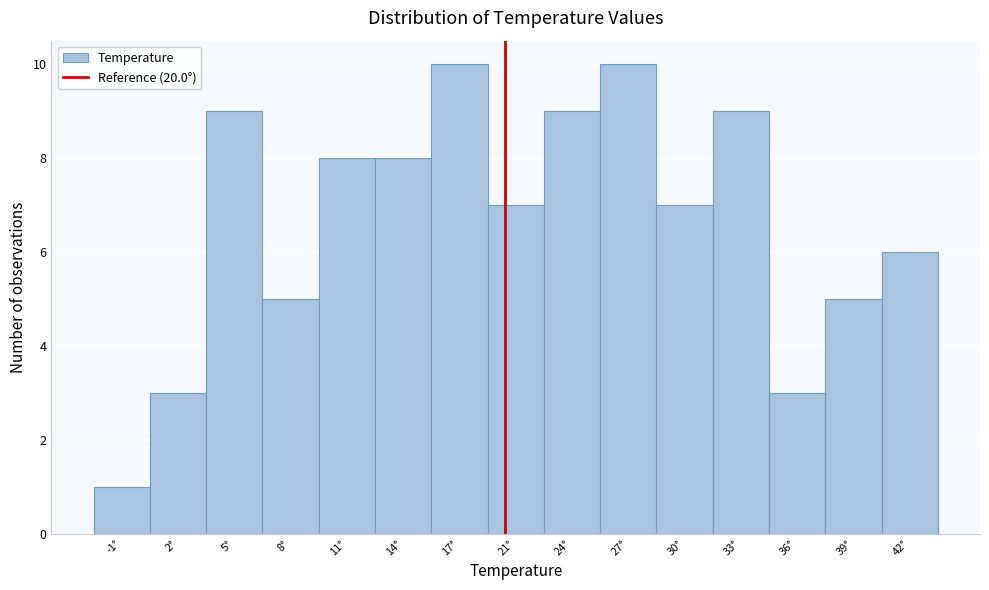

Reading left to right, list every bar in this chart as the range it spans on the x-axis followed by its height. Neither the bar edges nor the heights are printed on the chart, so give them approximately, as read against the axes.

-3.0 to 0.5: 1
0.5 to 3.5: 3
3.5 to 6.5: 9
6.5 to 9.5: 5
9.5 to 13.0: 8
13.0 to 16.0: 8
16.0 to 19.0: 10
19.0 to 22.0: 7
22.0 to 25.5: 9
25.5 to 28.5: 10
28.5 to 31.5: 7
31.5 to 34.5: 9
34.5 to 38.0: 3
38.0 to 41.0: 5
41.0 to 44.0: 6